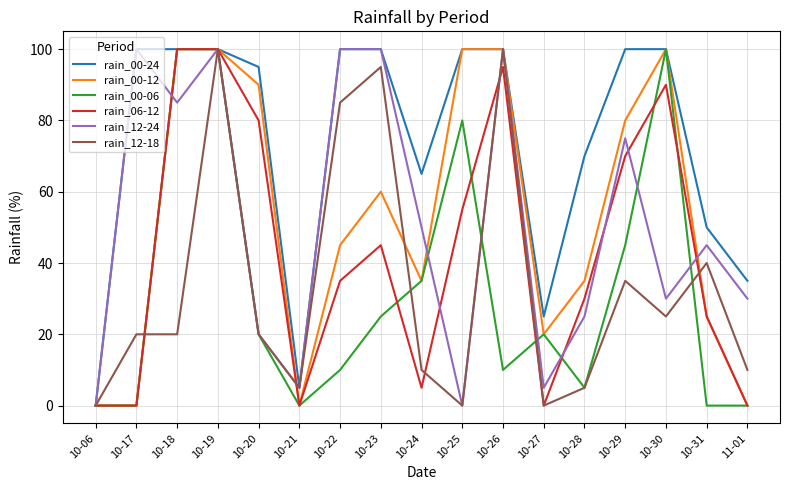

Which series changed the most between 10-23 and 10-28?

rain_12-18